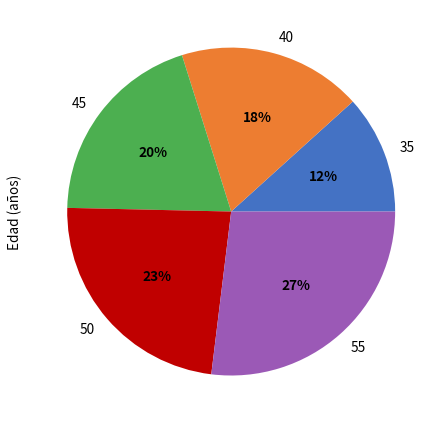

Is there a majority slice in this chart?

No